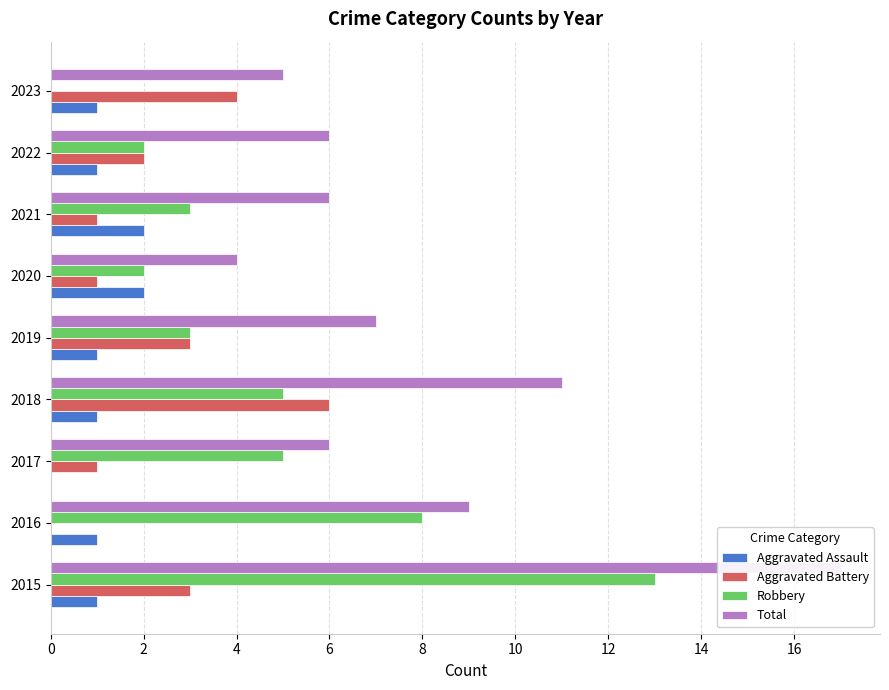

The Robbery series shows 1 at 12. True or false?

False